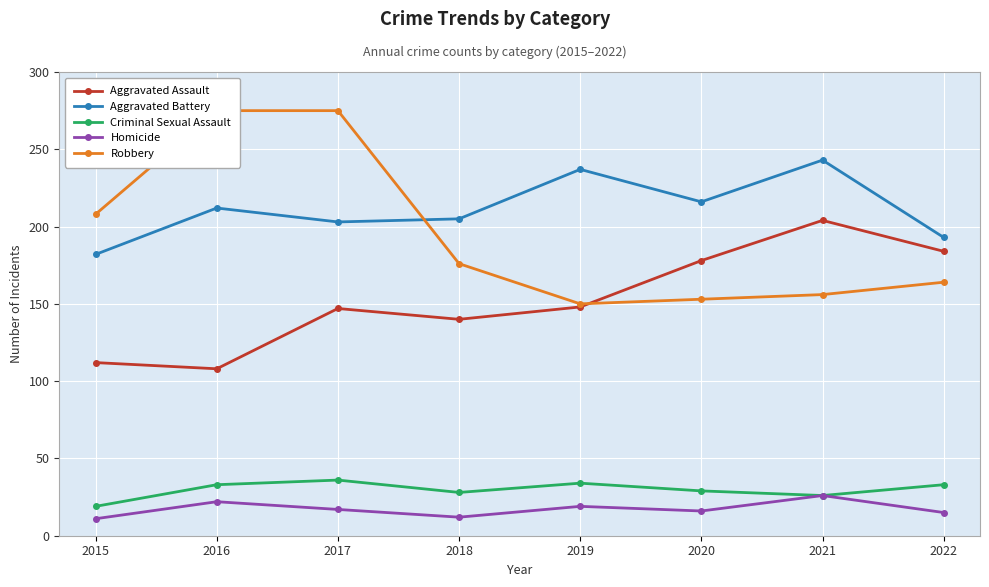

Where is Criminal Sexual Assault nearest to the value 27?

2018